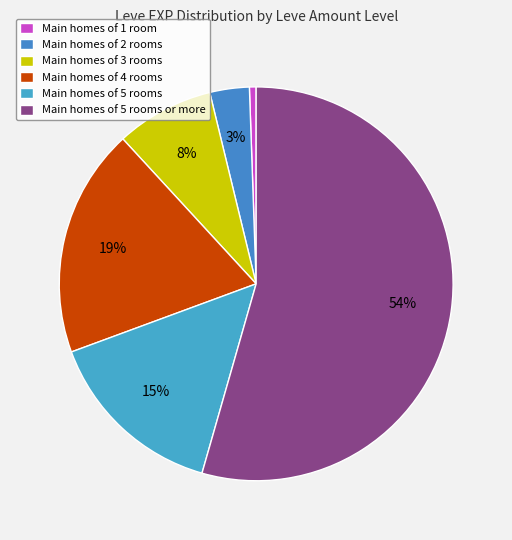

What is the smallest slice in the pie chart?

1